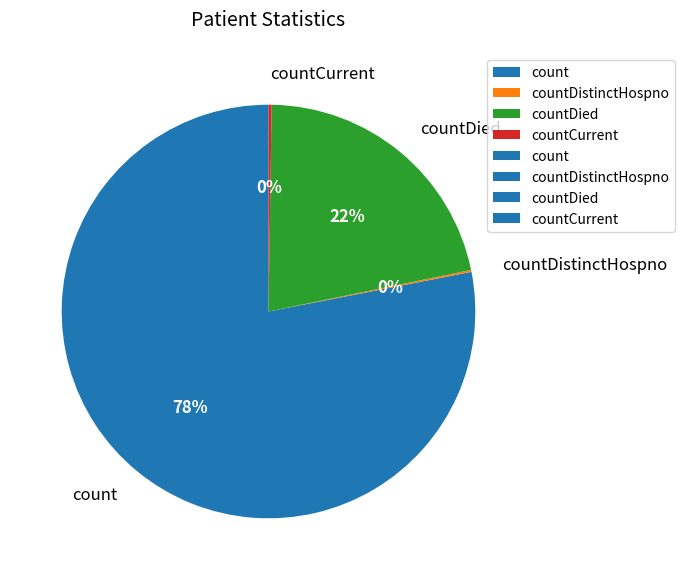

What is the largest slice in the pie chart?

count